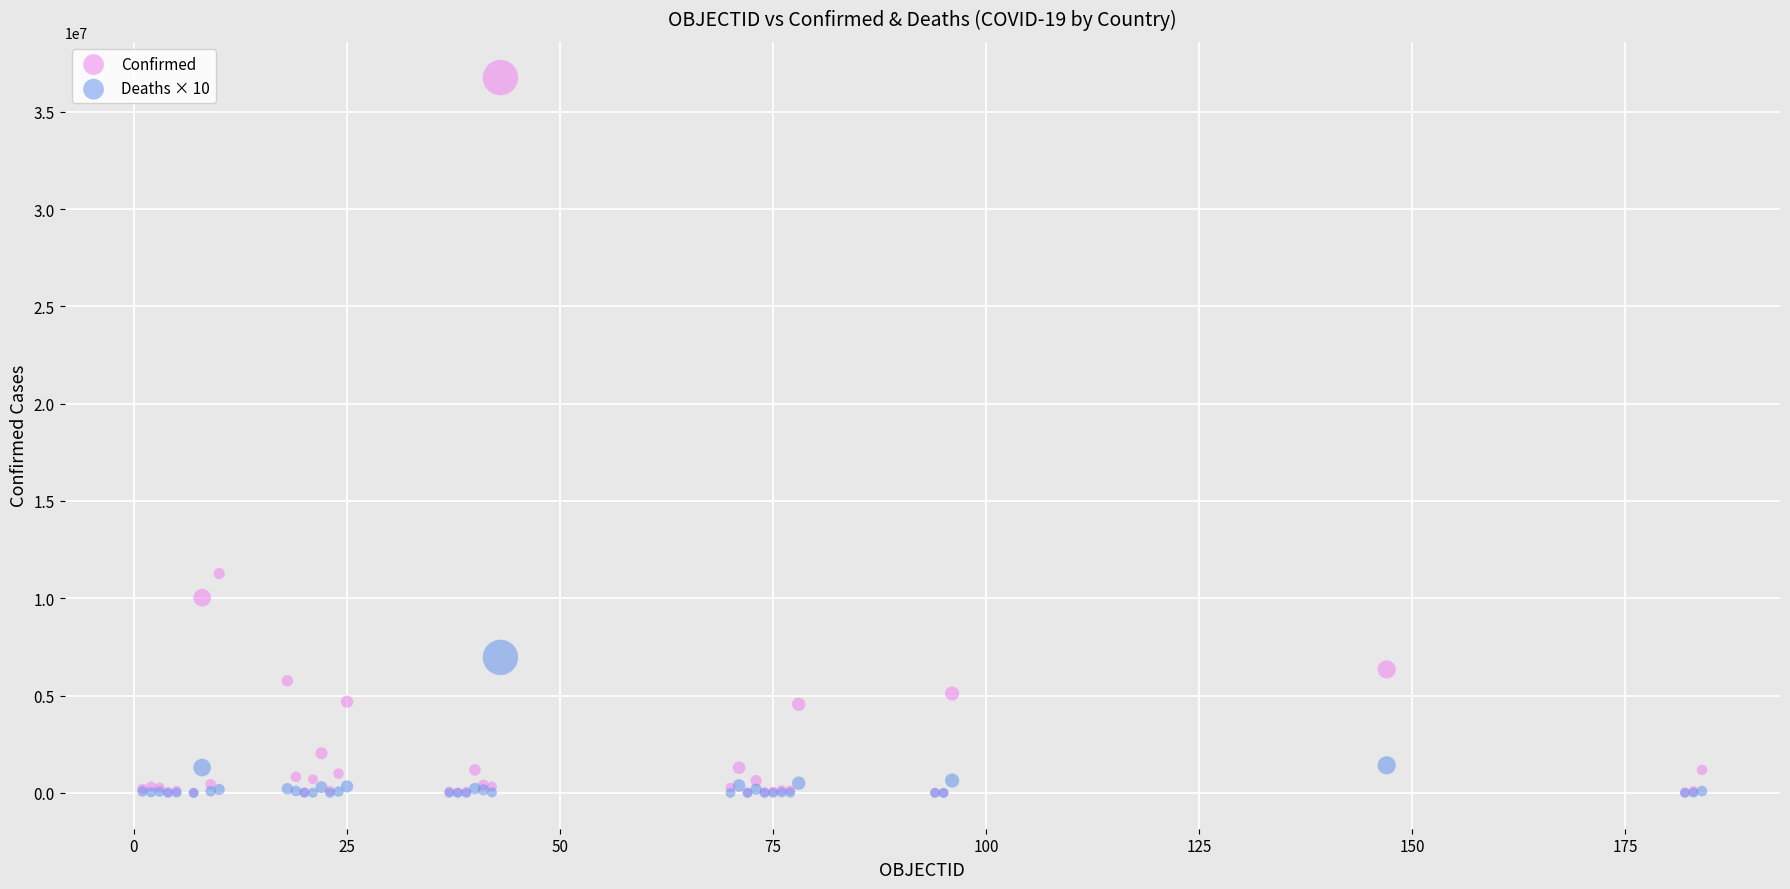

In the Confirmed series, what Y value is closest to 18379531?

11274262